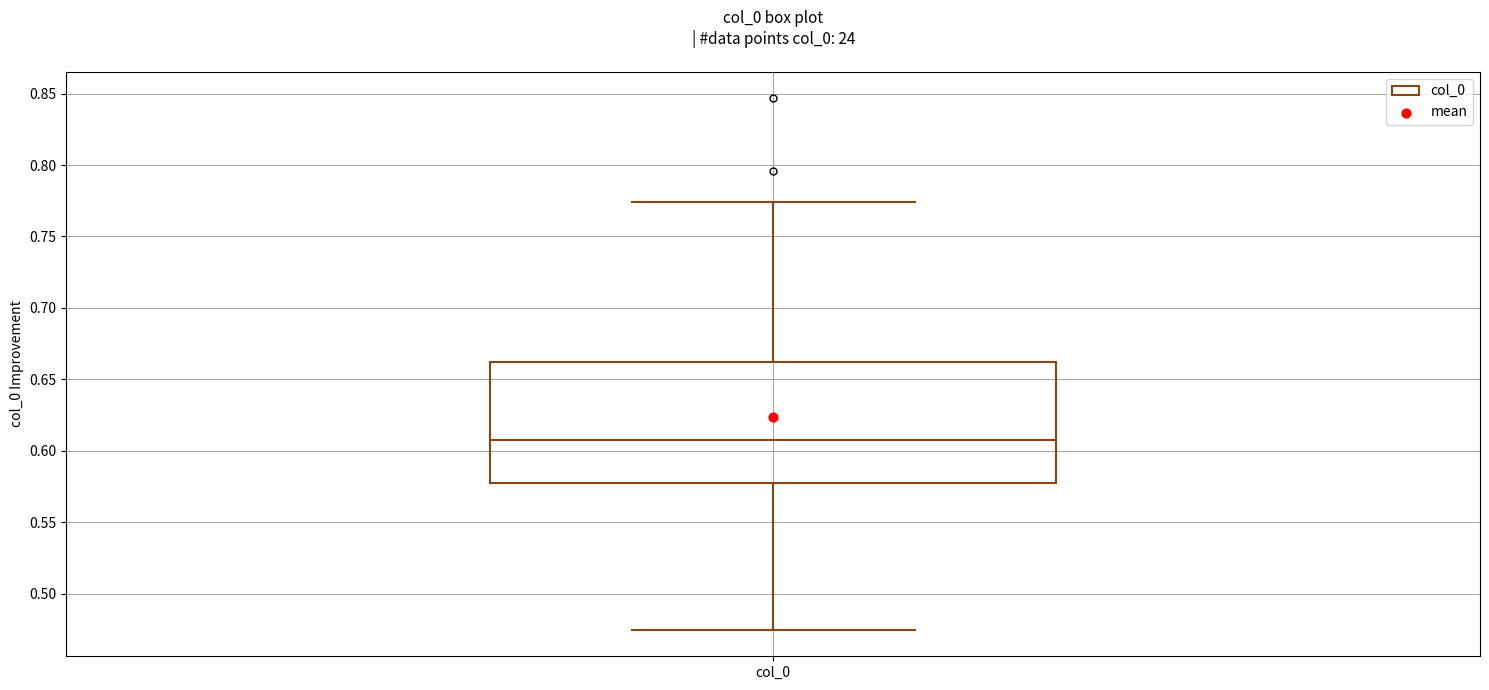

Transcribe this box plot: give where the median line is, the range the box spans, and where the two whiskers end, as read against the y-axis. The values are not printed on the chart, so give them approximately, as read against the axis.

median 0.610, box 0.580 to 0.660, whiskers 0.475 to 0.775